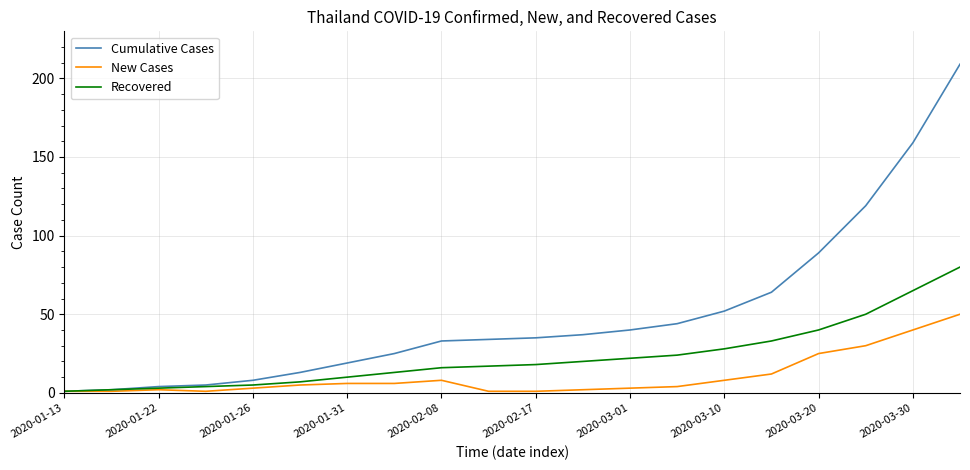

Rank the series by their average value, from highest to lowest.

Cumulative Cases, Recovered, New Cases